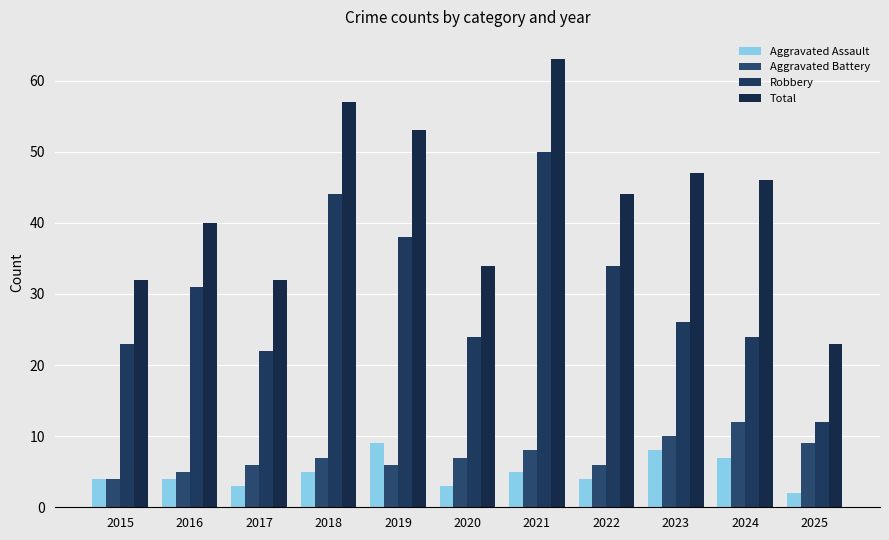

Reading left to right, list all the values displayed in this chart.

Aggravated Assault: 2015=4	2016=4	2017=3	2018=5	2019=9	2020=3	2021=5	2022=4	2023=8	2024=7	2025=2
Aggravated Battery: 2015=4	2016=5	2017=6	2018=7	2019=6	2020=7	2021=8	2022=6	2023=10	2024=12	2025=9
Robbery: 2015=23	2016=31	2017=22	2018=44	2019=38	2020=24	2021=50	2022=34	2023=26	2024=24	2025=12
Total: 2015=32	2016=40	2017=32	2018=57	2019=53	2020=34	2021=63	2022=44	2023=47	2024=46	2025=23